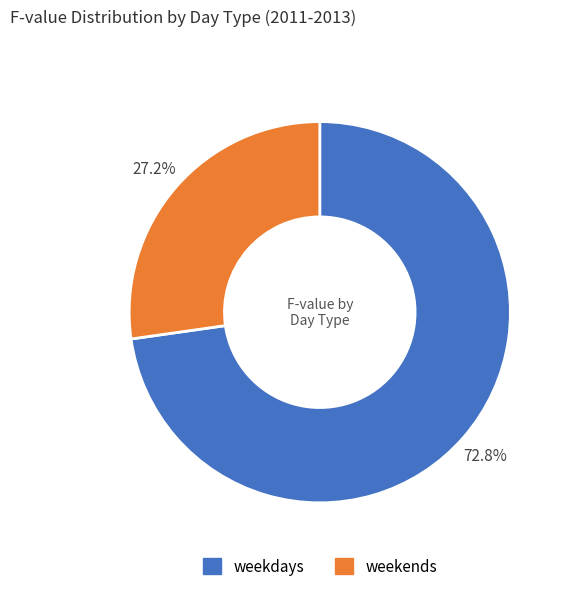

What portion of the pie excludes weekends?

72.8%